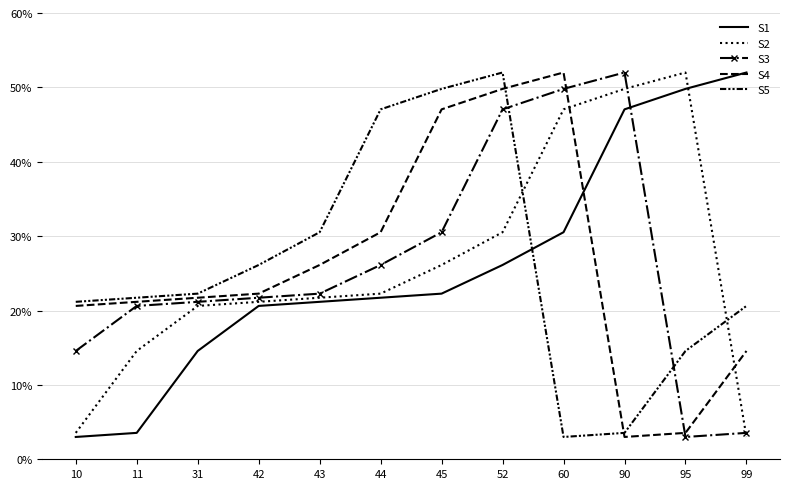

Where is S1 nearest to the value 0?

10